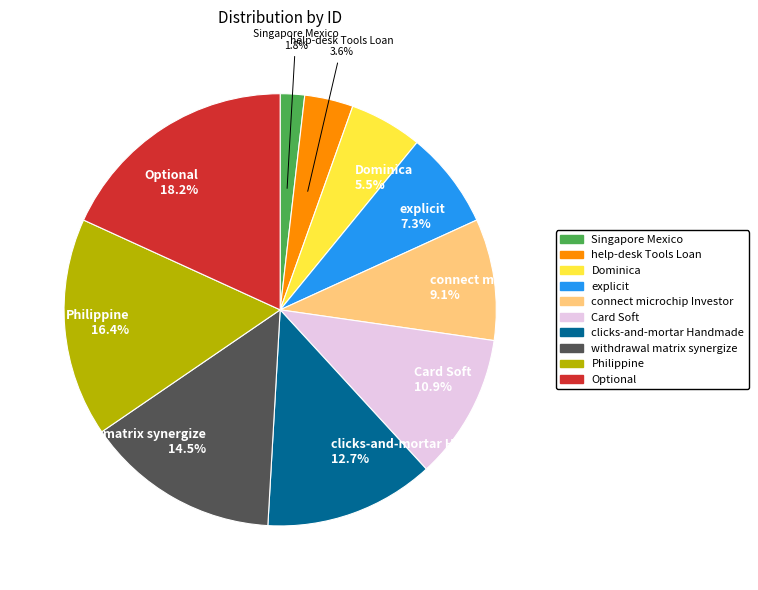

Is there any slice that represents more than half of the pie?

No